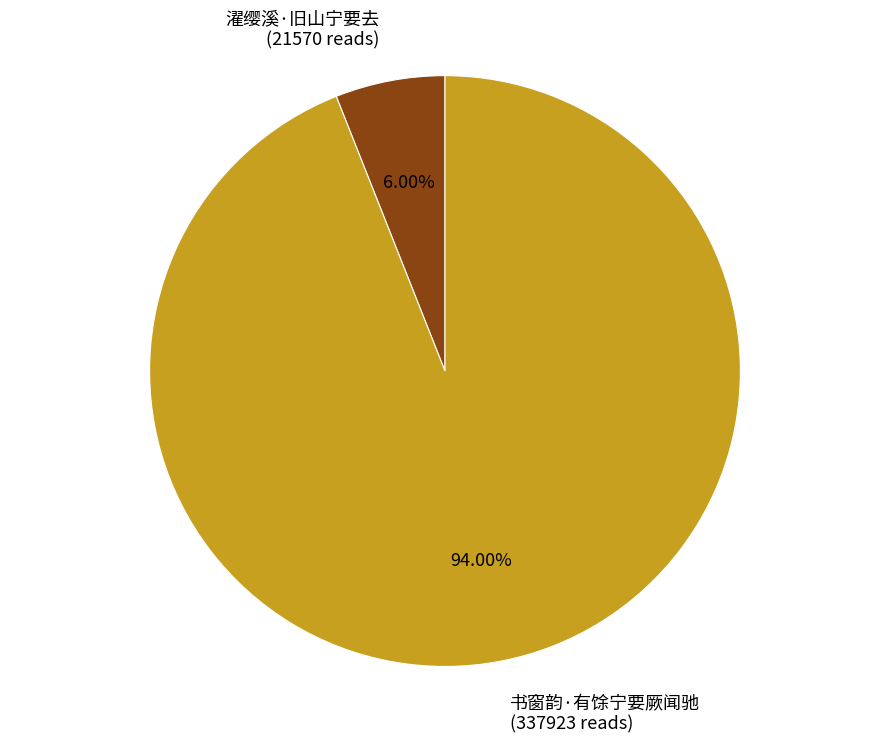

The 濯缨溪·旧山宁要去 slice represents 6% of the pie. True or false?

True